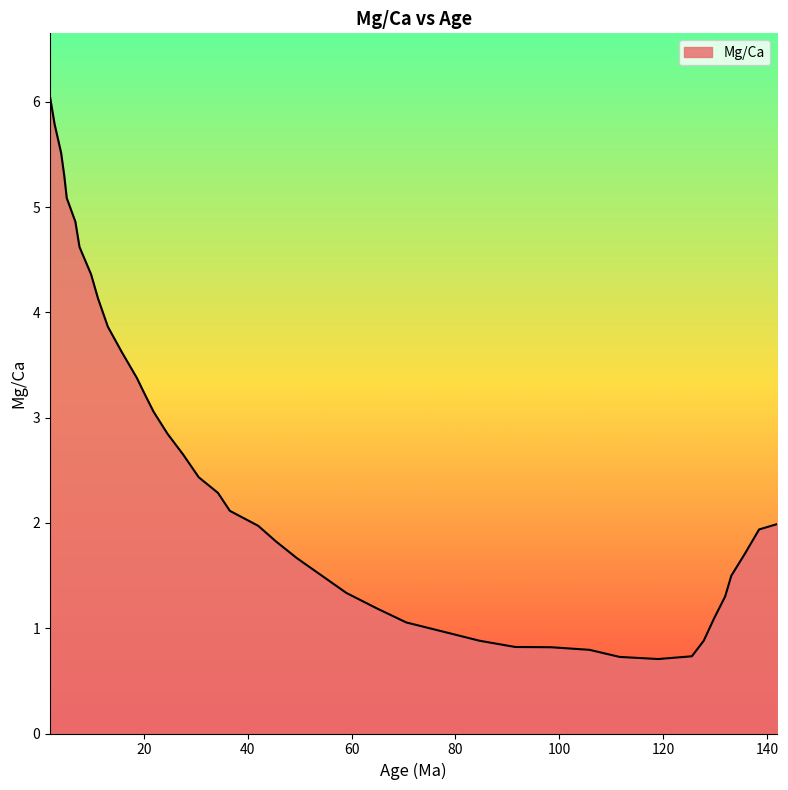

What is the smallest value displayed?

0.7